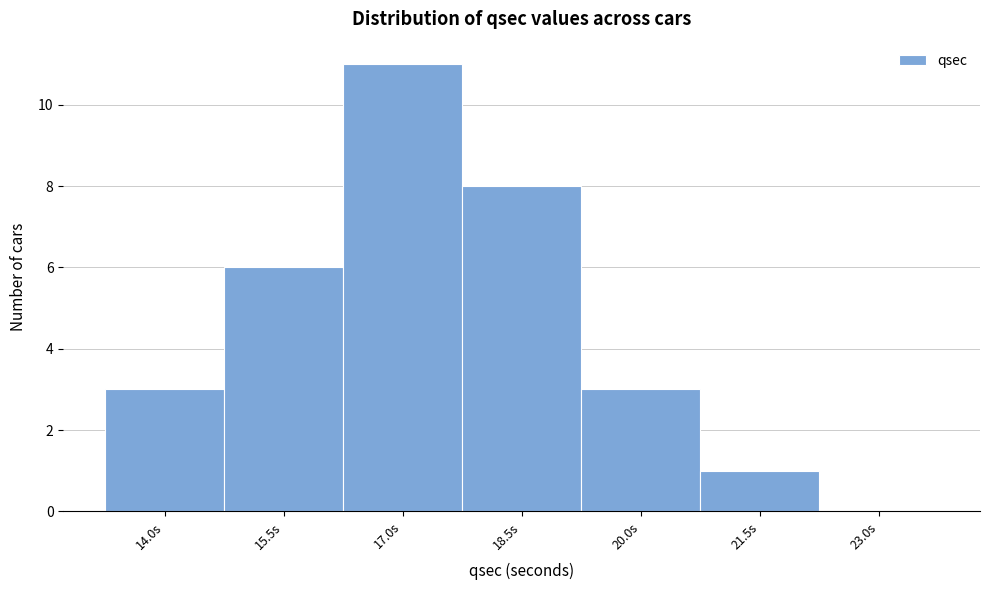

Reading left to right, list all the values displayed in this chart.

14.0s=3	15.5s=6	17.0s=11	18.5s=8	20.0s=3	21.5s=1	23.0s=0